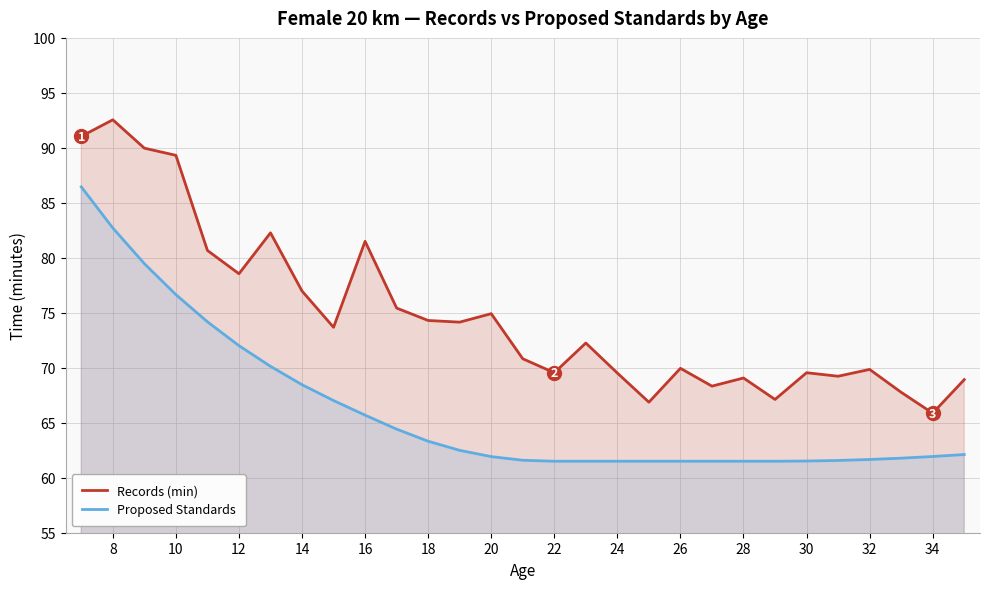

In Records (min), how many points are higher than both neighbors (excluding endpoints)?

9